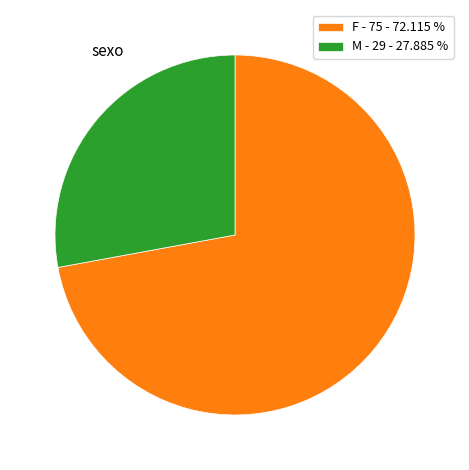

Do M - 29 - 27.885 % and F - 75 - 72.115 % together represent more than half of the pie?

Yes